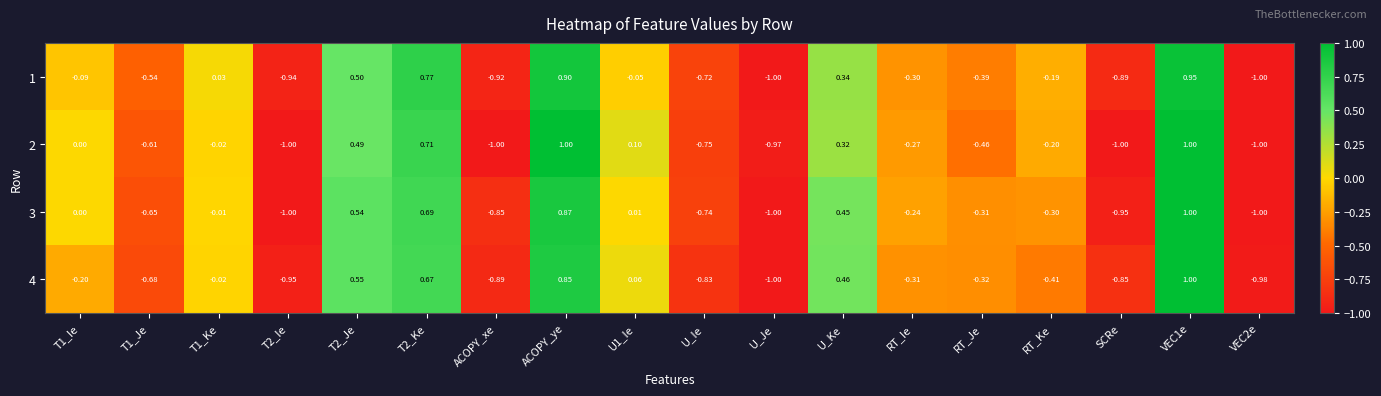

Is the value of 4 at U_Je greater than the value of 3 at T2_Je?

No